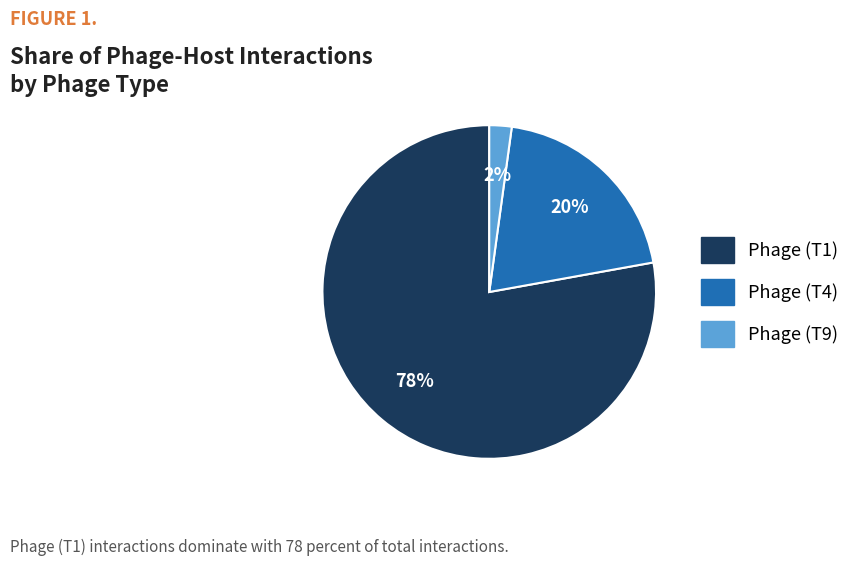

To the nearest percent, what portion does Phage (T1) represent?

78%